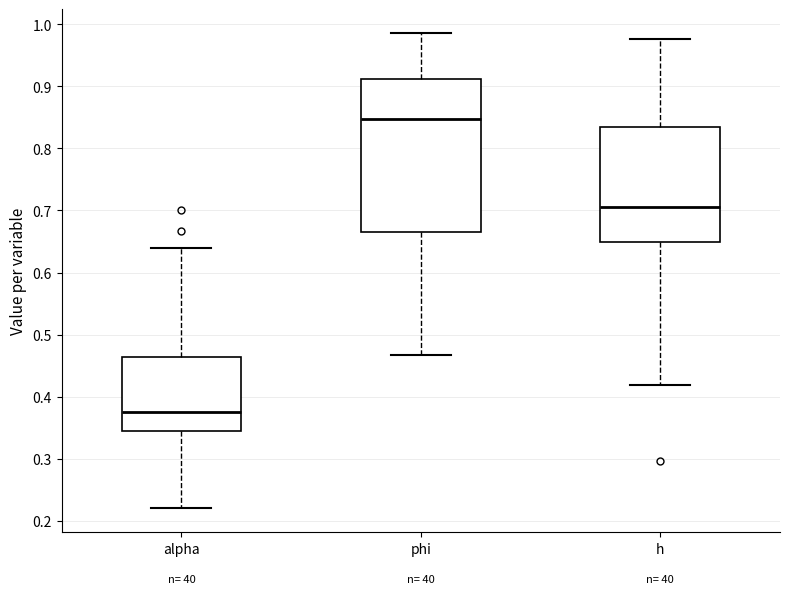

Comparing the boxes themselves (not the whiskers), which one is the tallest?

phi